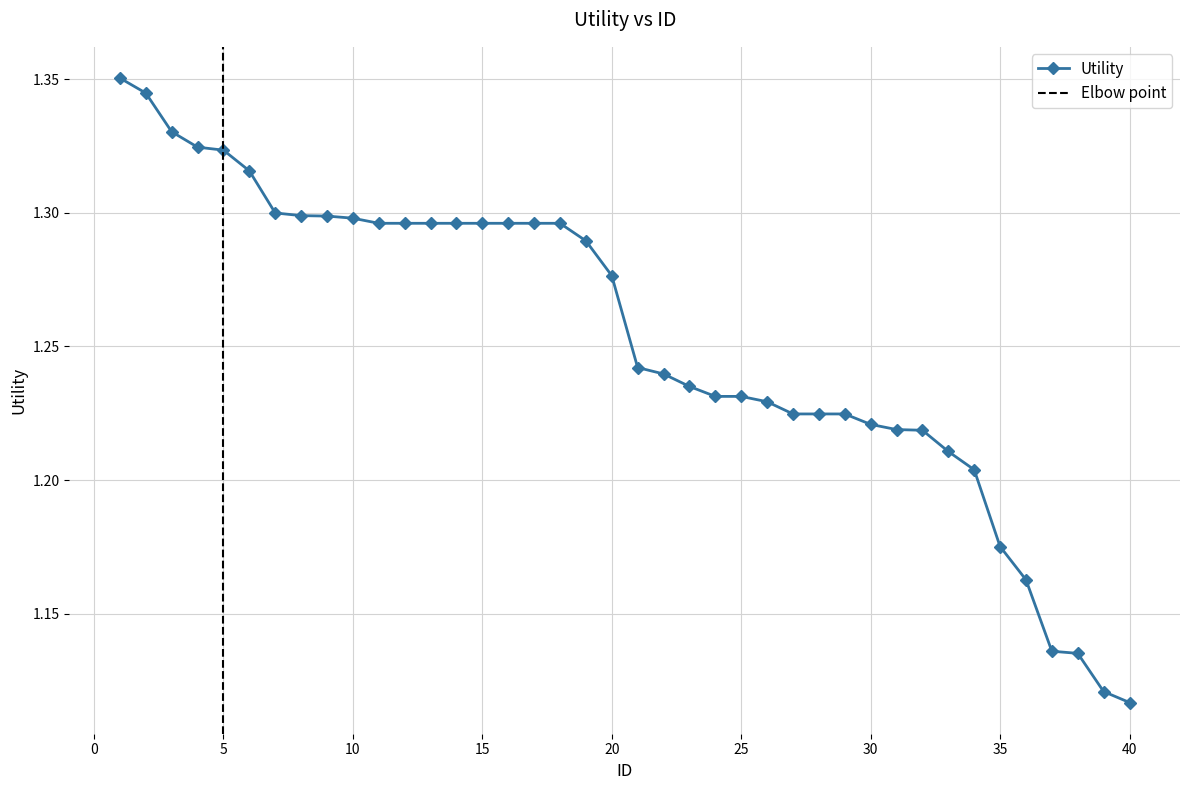

What is the minimum value shown in the chart?

1.1